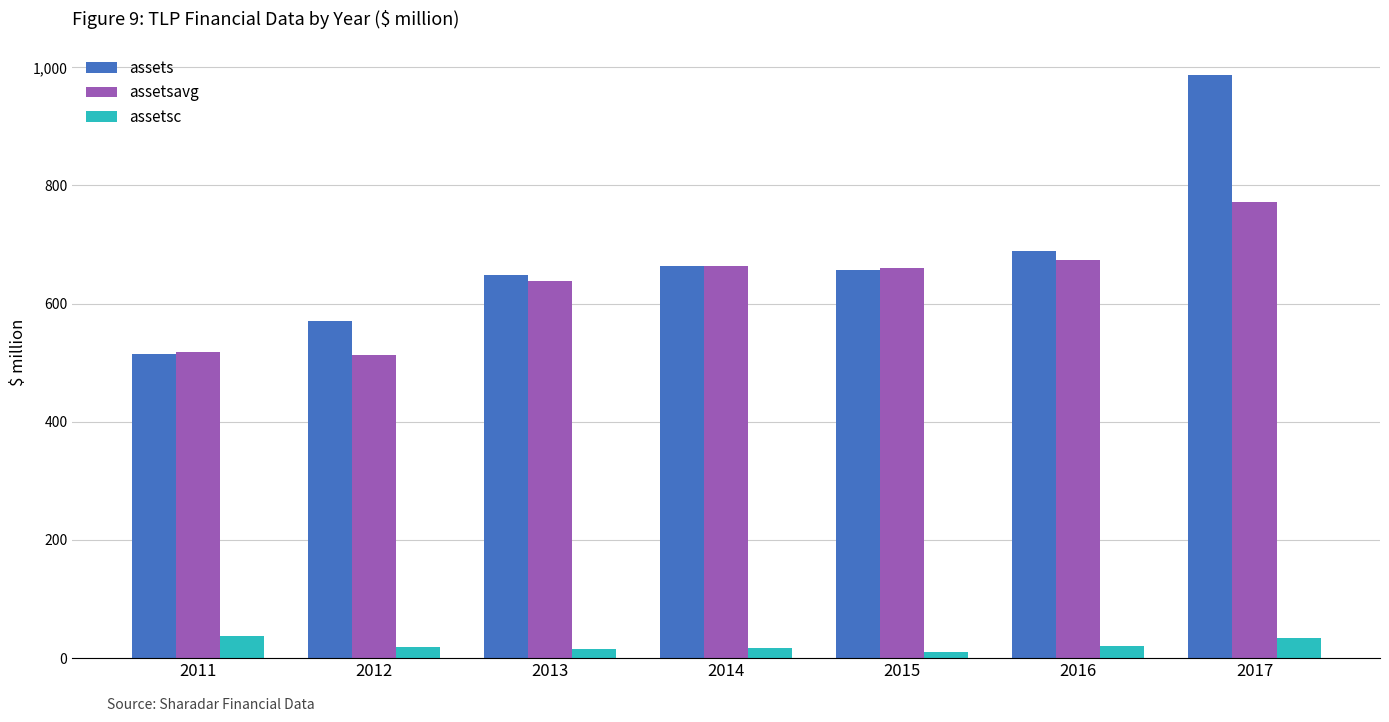

Is the value of assetsavg at 2017 greater than the value of assets at 2013?

Yes